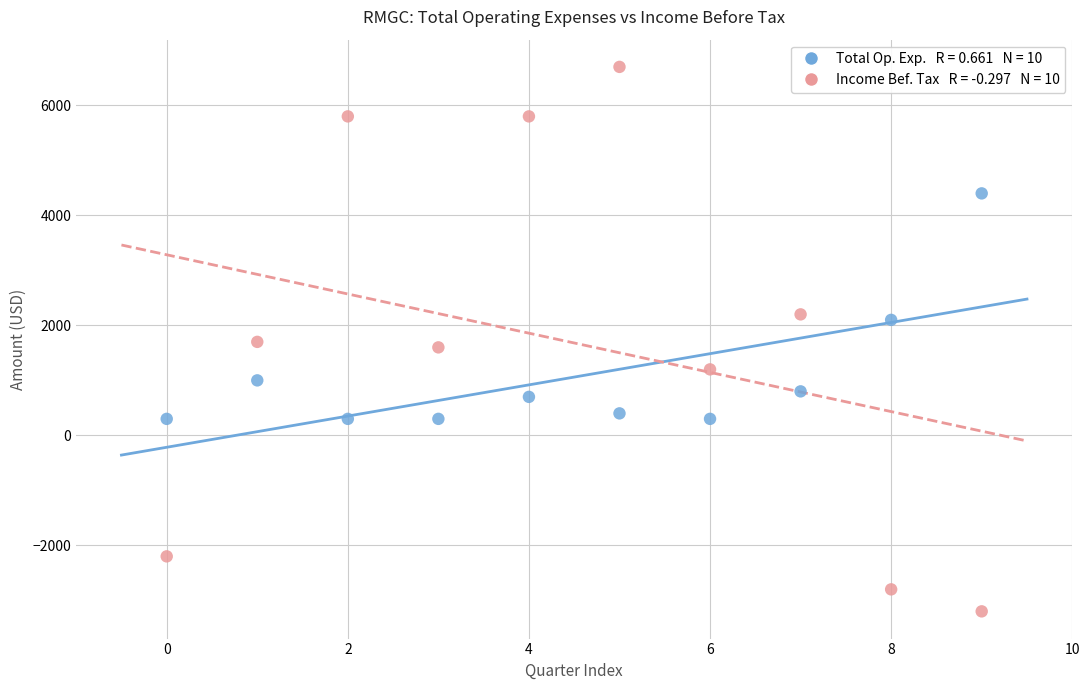

Across all data points, what is the range of Y values (max minus min)?

9900